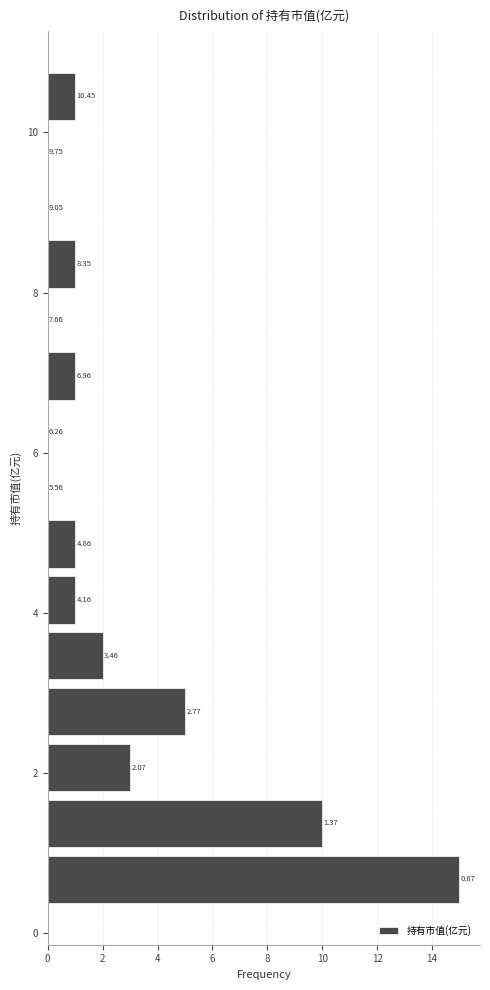

Read against the y-axis, roughly where is the centre of the longest bar?

0.6